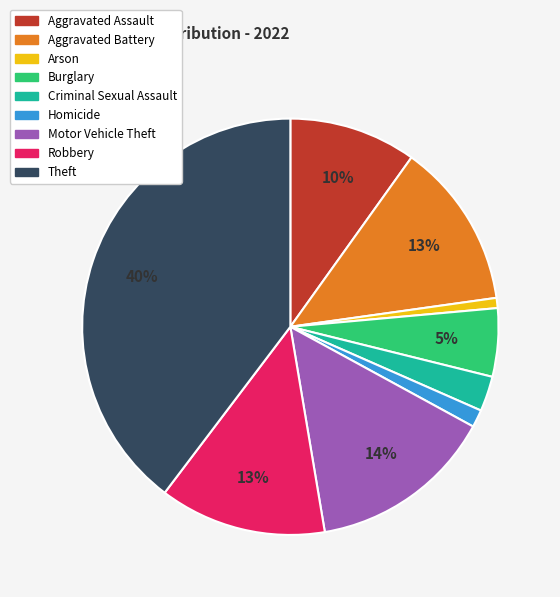

What is the largest slice in the pie chart?

Theft